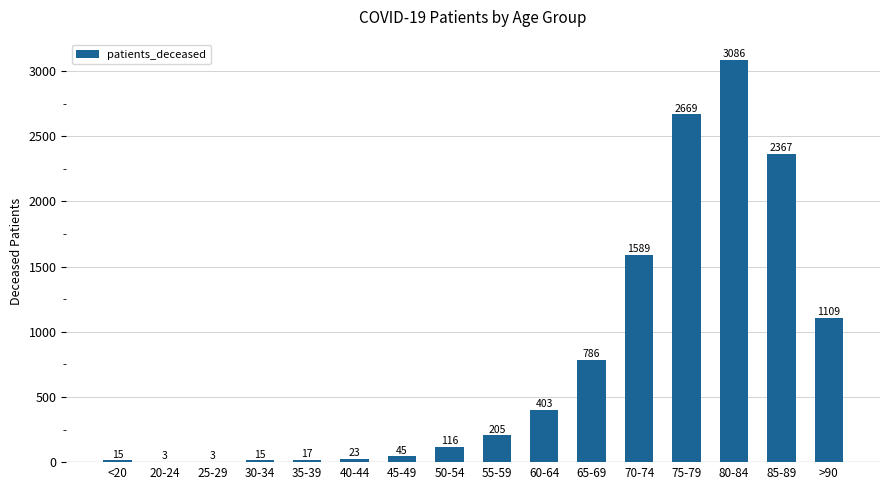

Reading left to right, transcribe all the data shown in this chart.

15	3	3	15	17	23	45	116	205	403	786	1589	2669	3086	2367	1109